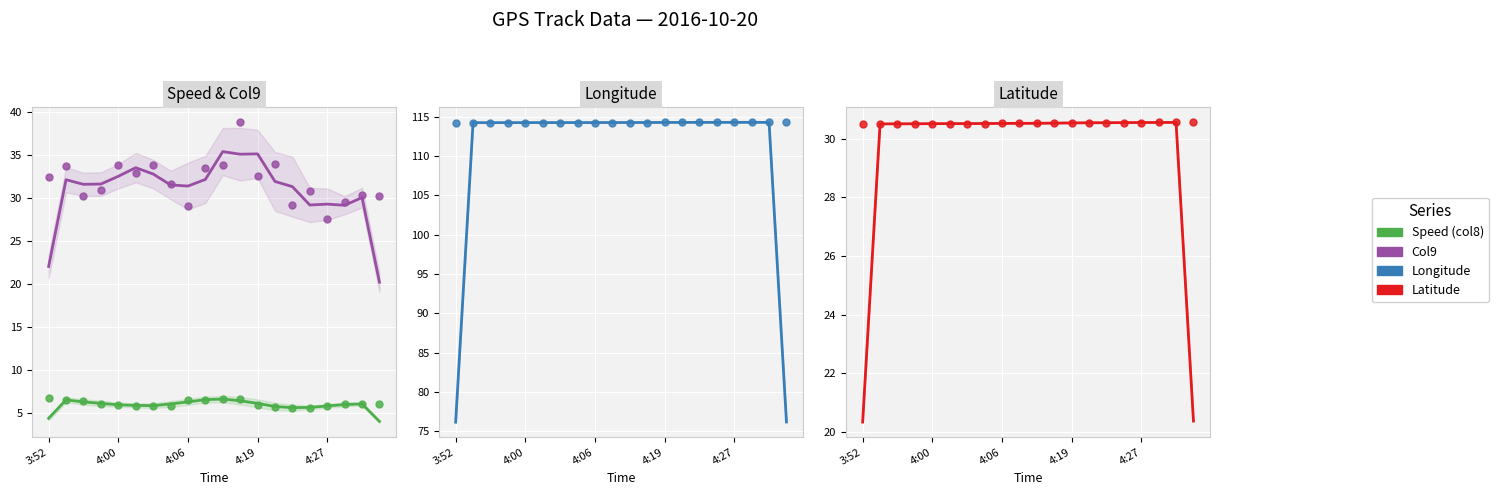

At which category is the sum across all series the highest?

10